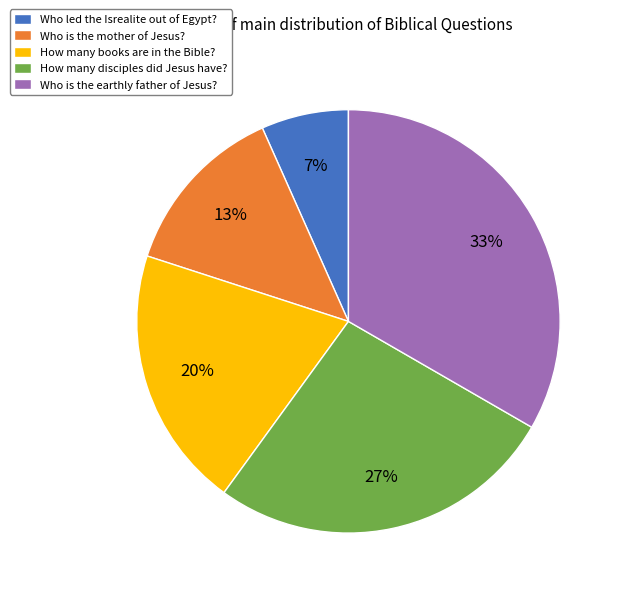

The How many disciples did Jesus have? slice represents 27% of the pie. True or false?

True